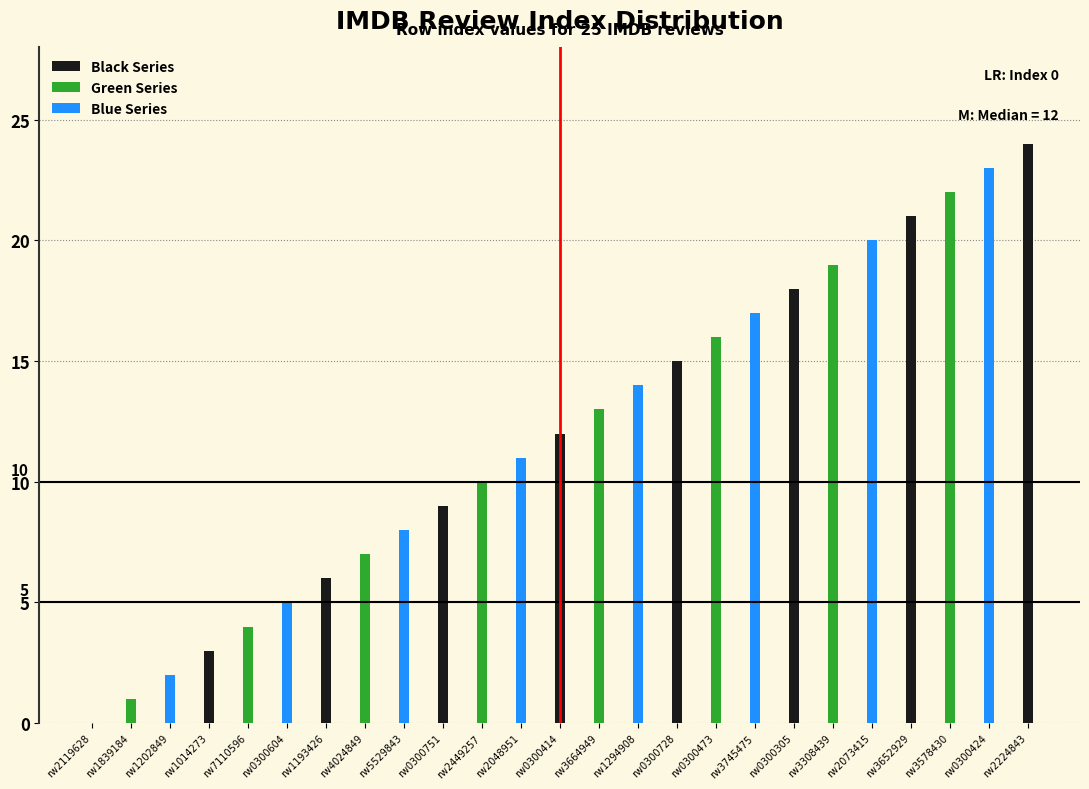

Are the bars horizontal?

No